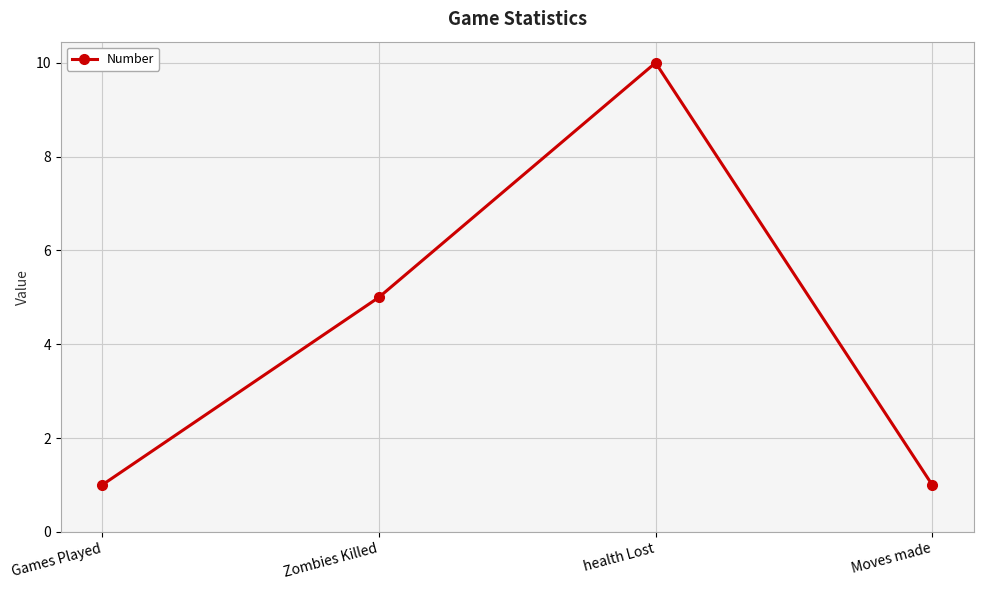

What is the average value?

4